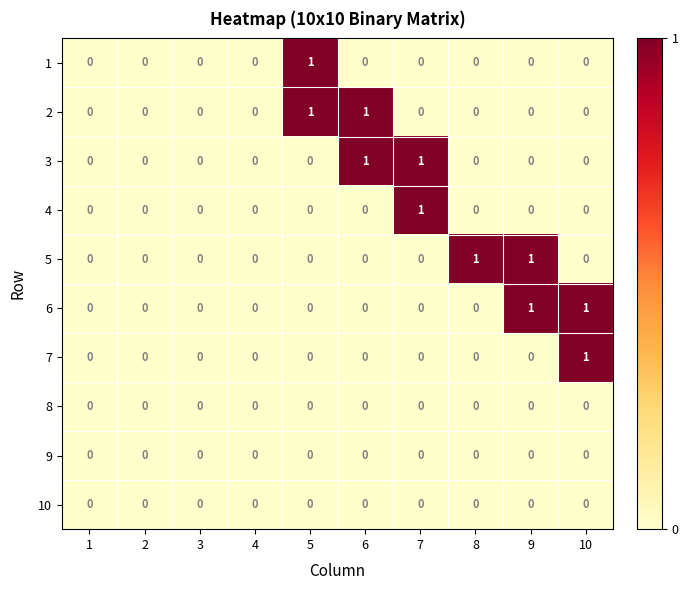

Count the 5 values in the range 0 to 1.

10